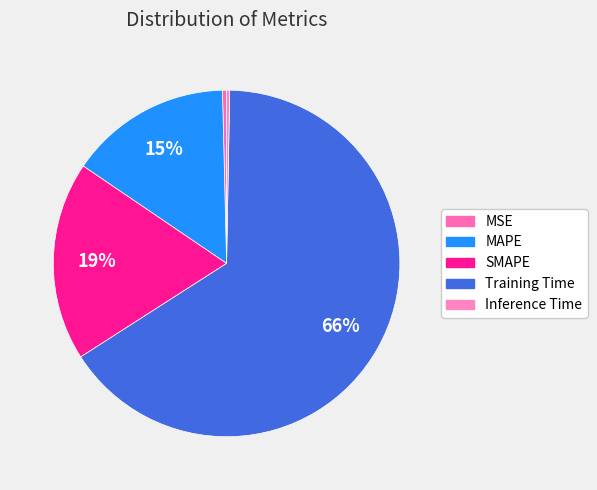

To the nearest percent, what is the average slice percentage?

20%